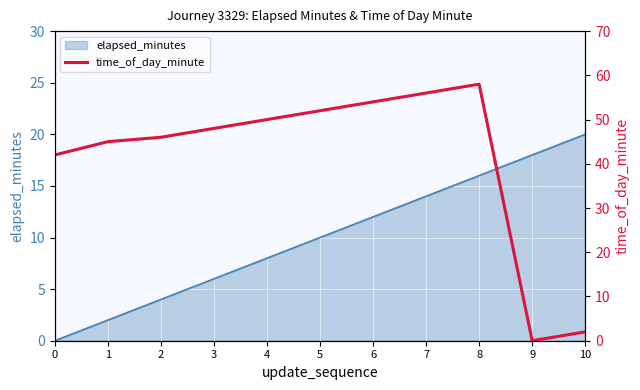

At which category does the data reach its first local peak?

8